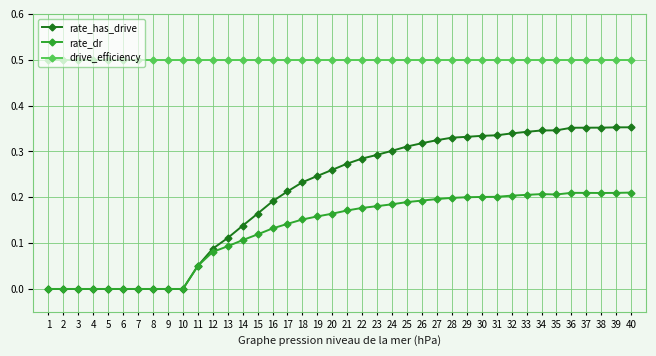

What is the greatest value displayed?

0.5